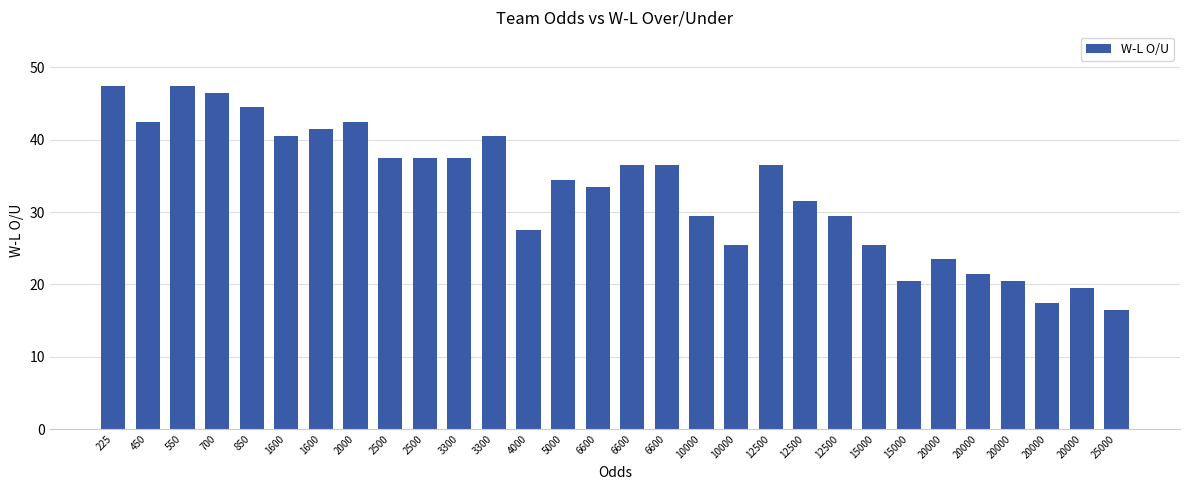

Rank the categories by value from highest to lowest.

225, 550, 700, 850, 450, 2000, 1600, 1600, 3300, 2500, 2500, 3300, 6600, 6600, 12500, 5000, 6600, 12500, 10000, 12500, 4000, 10000, 15000, 20000, 20000, 15000, 20000, 20000, 20000, 25000